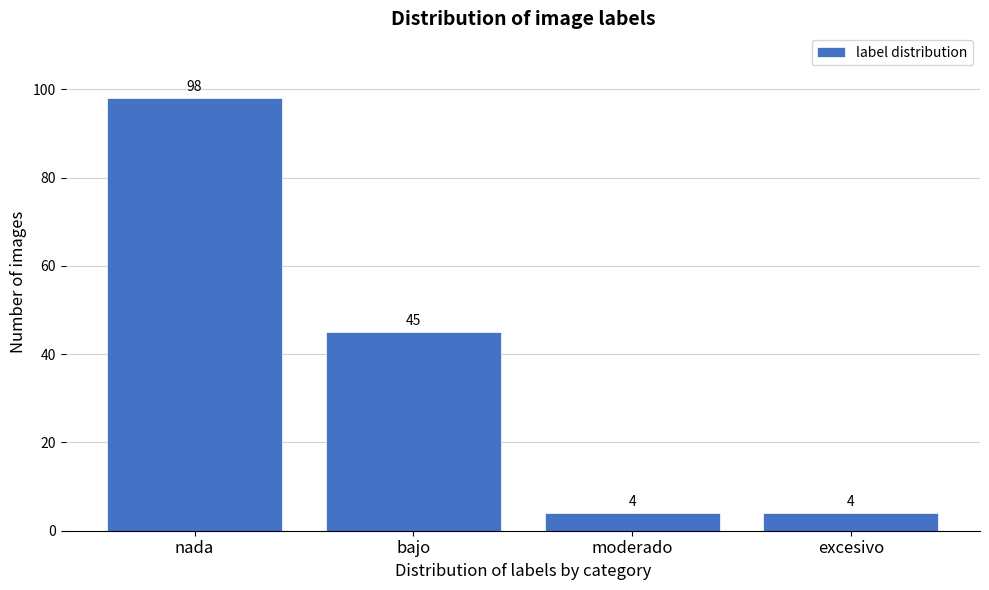

Reading right to left, extract all data points from this chart.

4	4	45	98